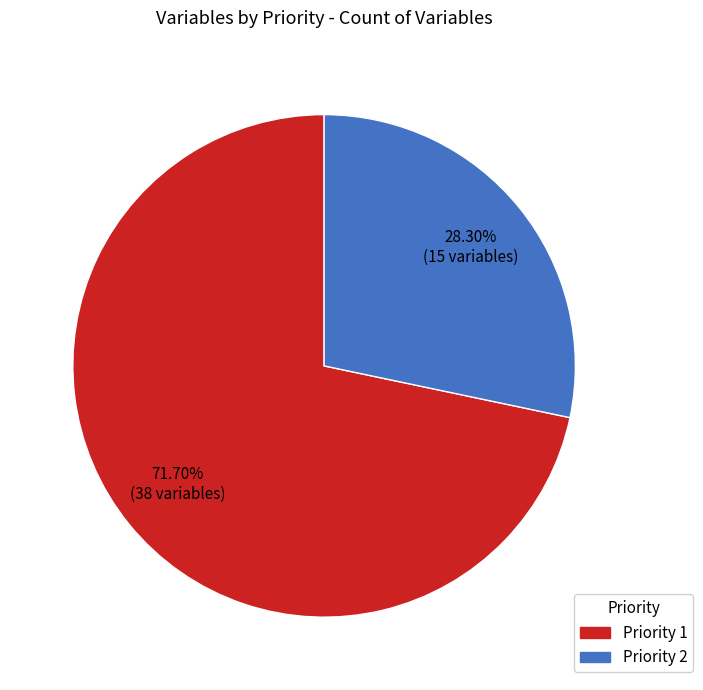

How much of the chart is everything except Priority 1?

28.3%